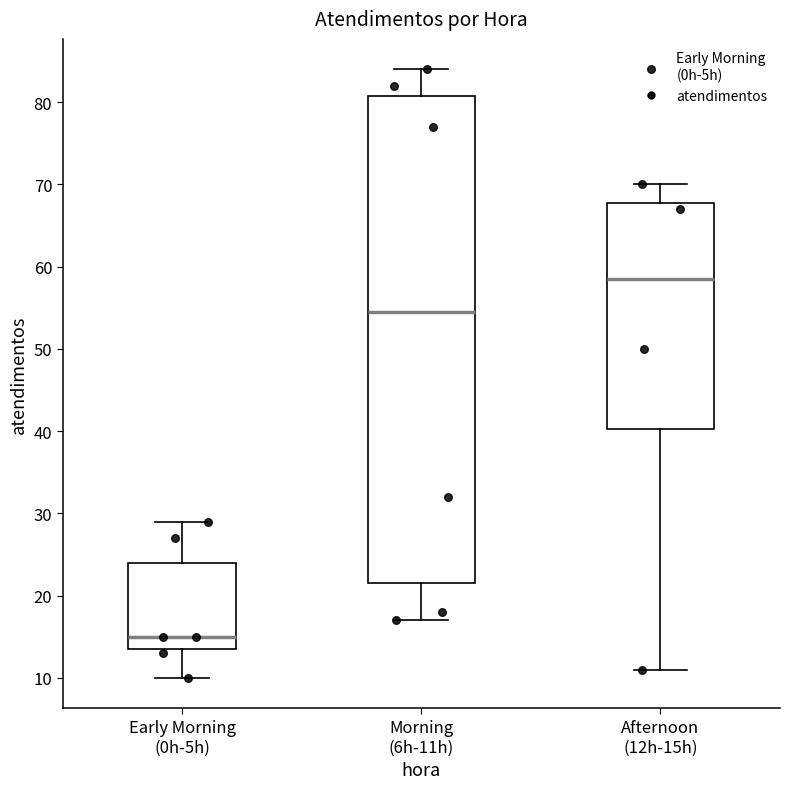

Reading left to right, transcribe this box plot: for each box, give where its median line is, the range the box spans, and where its two whiskers end, as read against the y-axis. The values are not printed on the chart, so give them approximately, as read against the axis.

Early Morning (0h-5h): median 15, box 14 to 24, whiskers 10 to 29
Morning (6h-11h): median 55, box 22 to 81, whiskers 17 to 84
Afternoon (12h-15h): median 59, box 40 to 68, whiskers 11 to 70